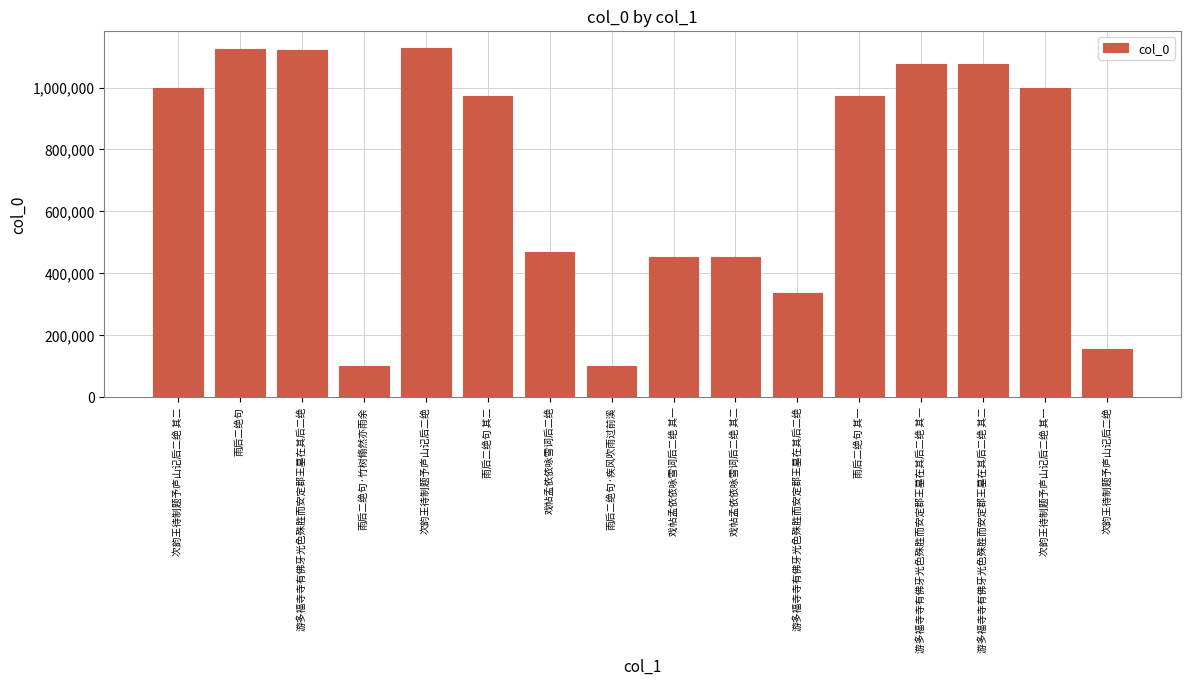

True or false: the data shows 998629 at 次韵王待制题予庐山记后二绝 其二.

True